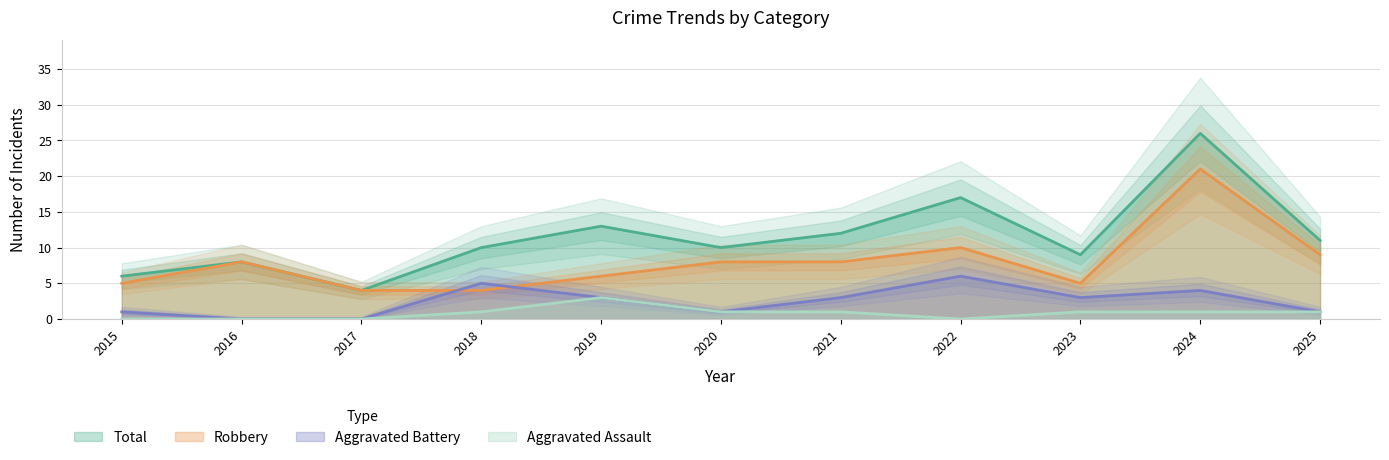

At which category does Aggravated Battery reach its first local peak?

2018